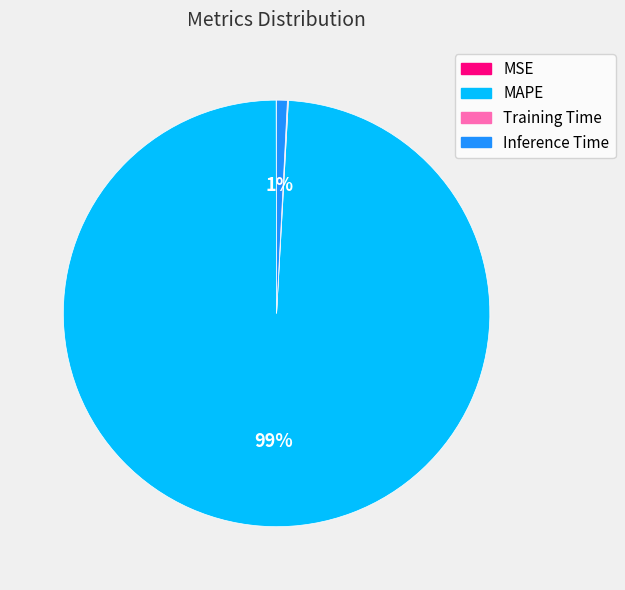

To the nearest percent, what is the combined percentage of Inference Time and MAPE?

100%